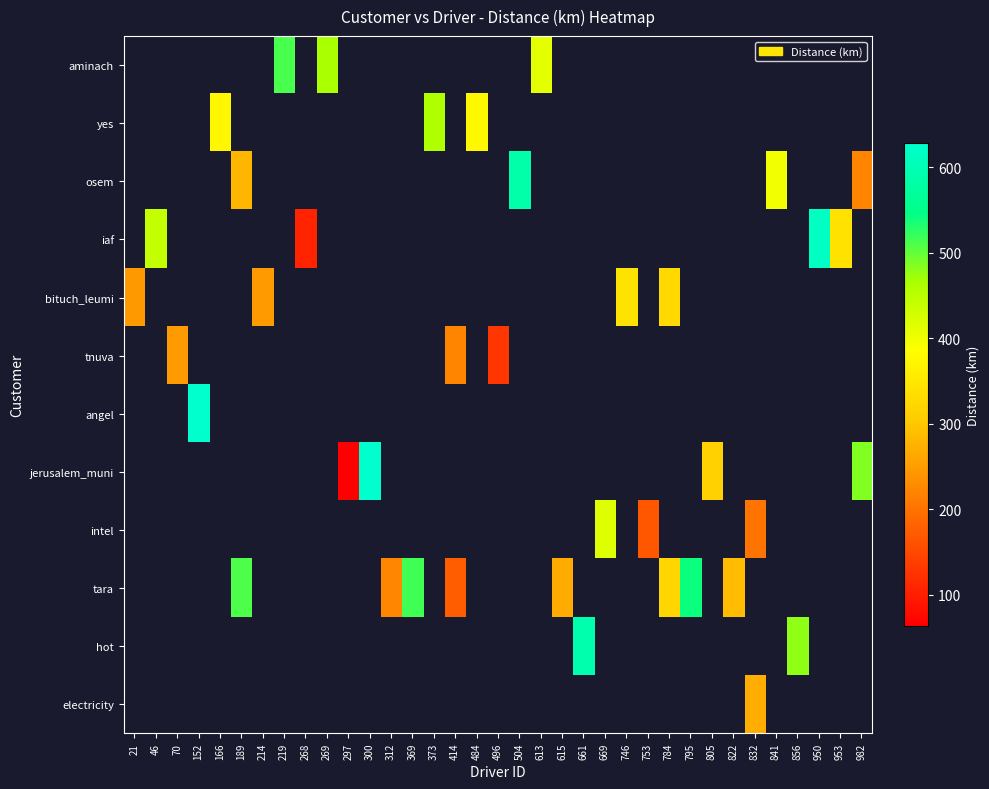

Which has a higher value, 189 or 484?

484